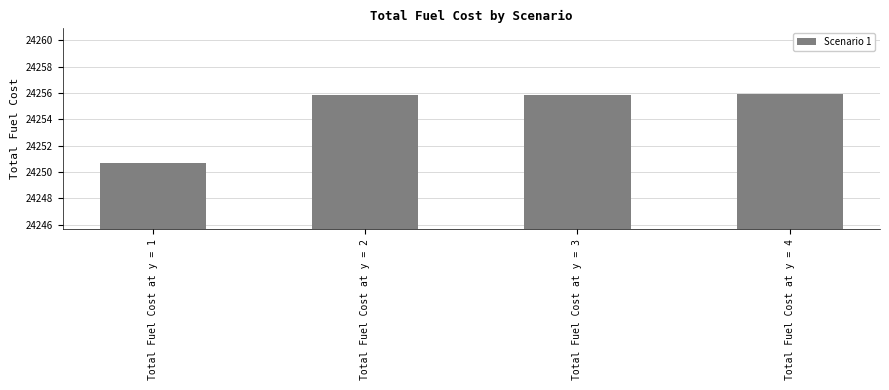

How many values exceed 24255?

3